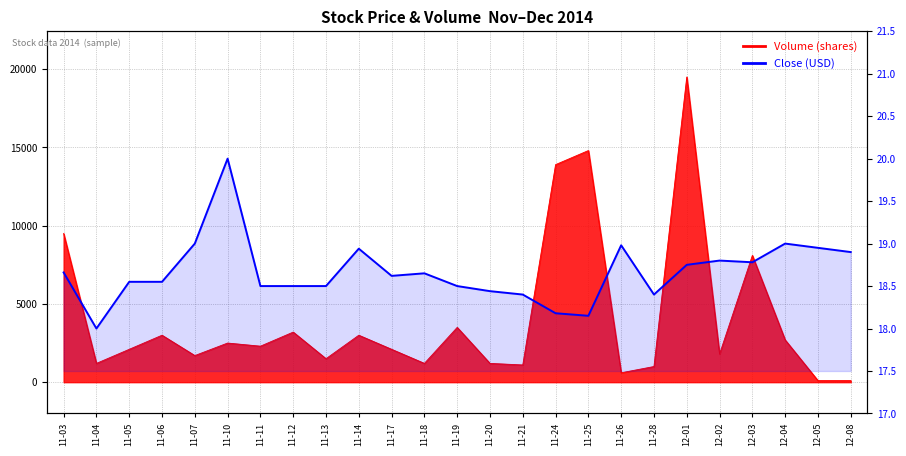

The value at 11-25 is 4.2. True or false?

False